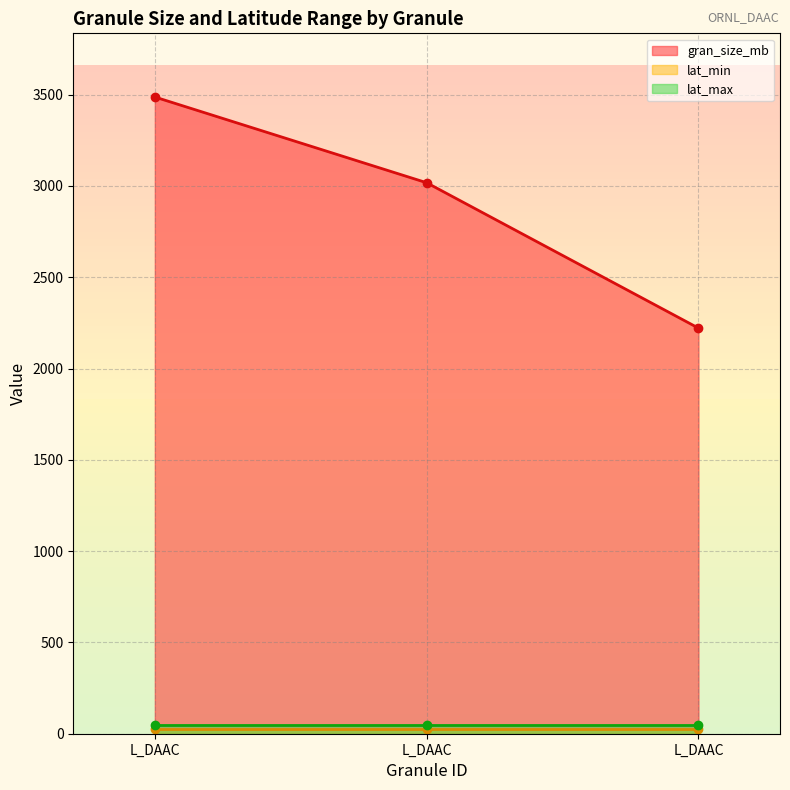

Is it true that lat_min equals 26.5 at G1422918371-ORNL_DAAC?

True